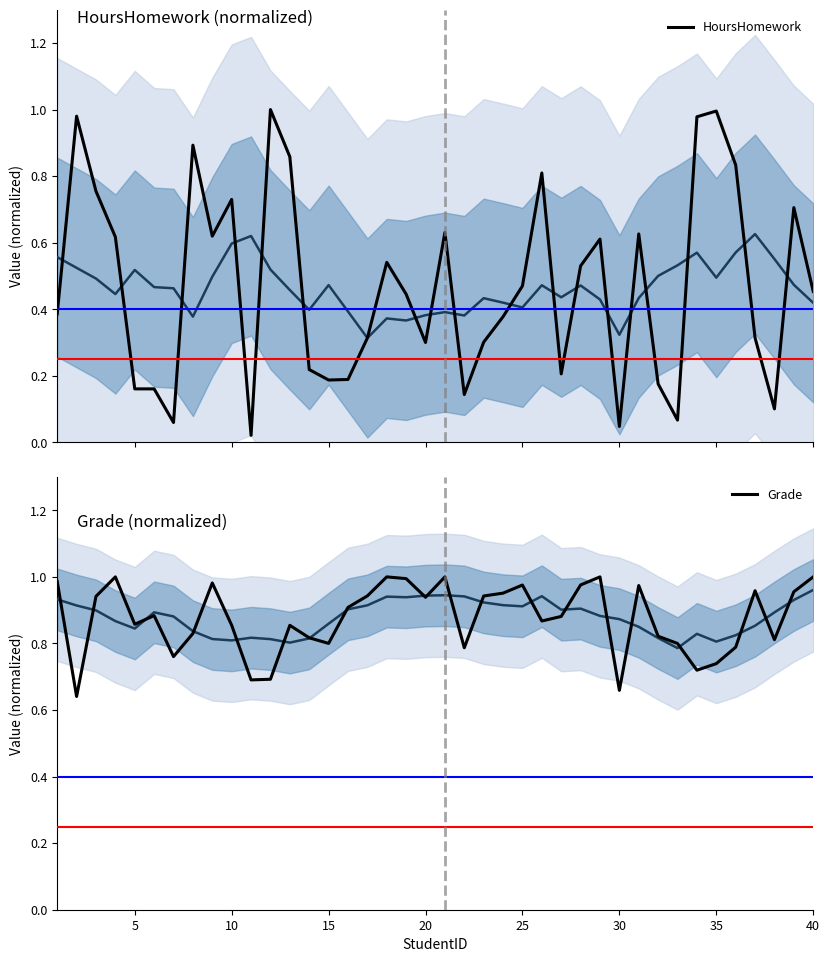

What is the difference between the maximum and minimum values in the HoursHomework series?

1.0